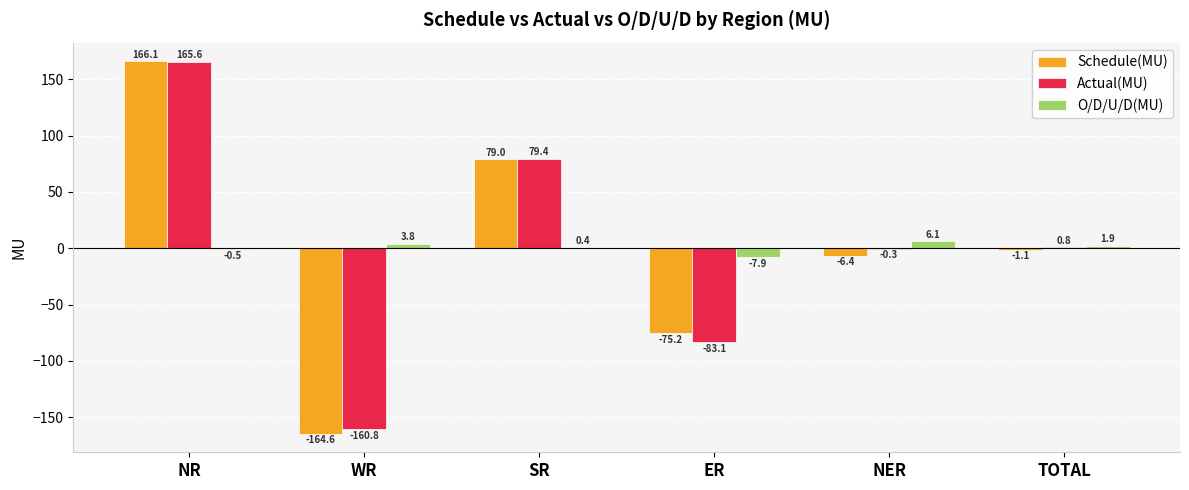

The value of O/D/U/D(MU) at ER is -7.9. True or false?

True